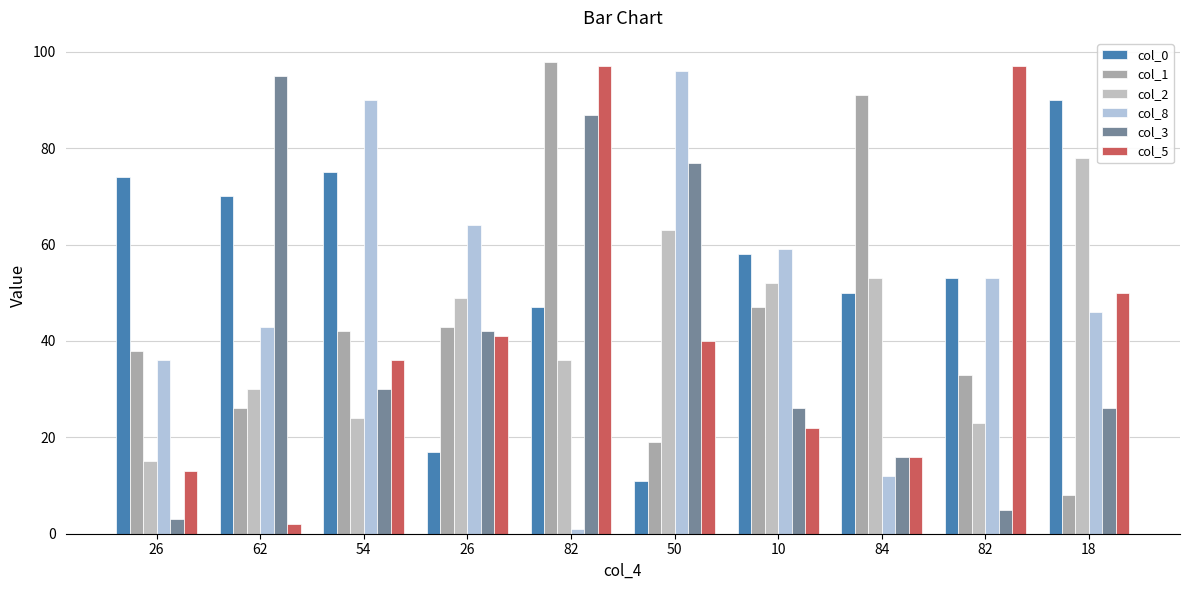

How many bars are there in total?

60